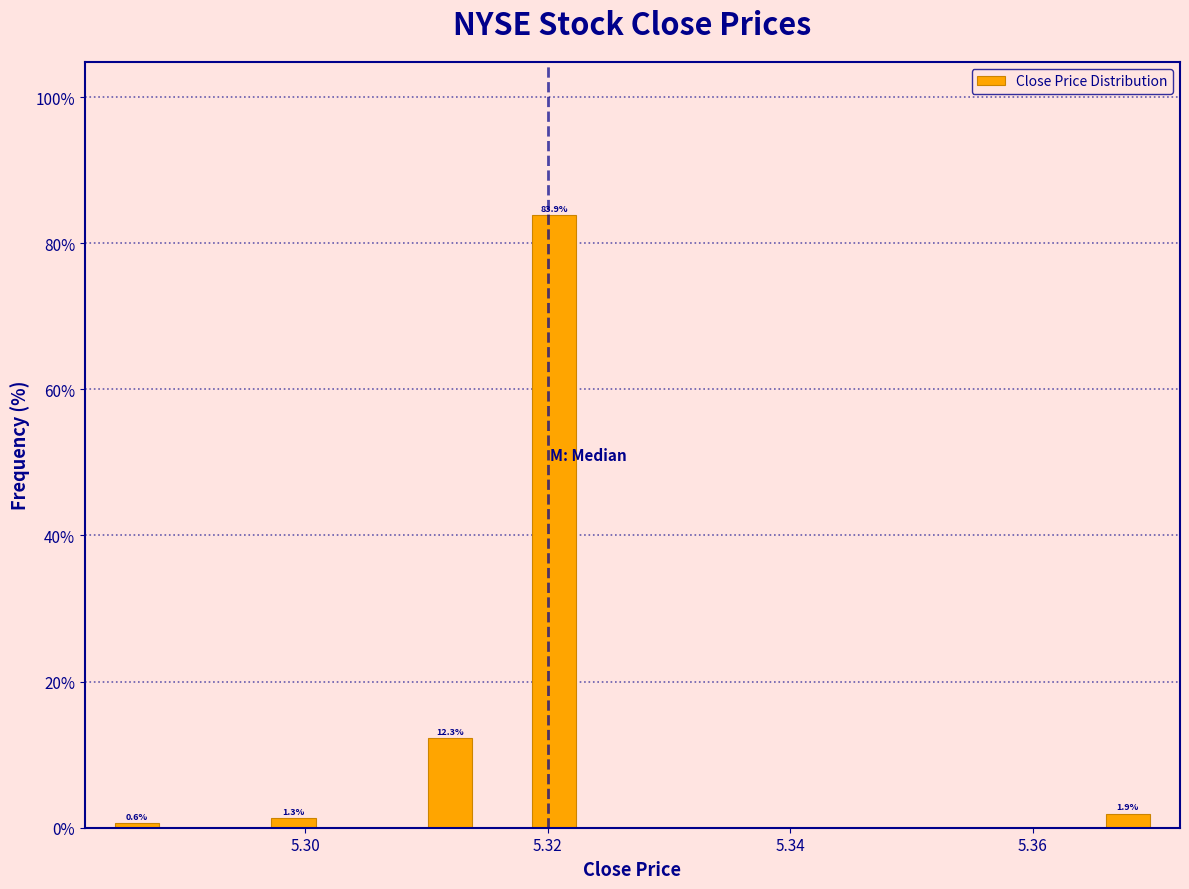

Around what value on the x-axis is the tallest bar? Give the approximate position of its centre, as read against the axis.

5.320